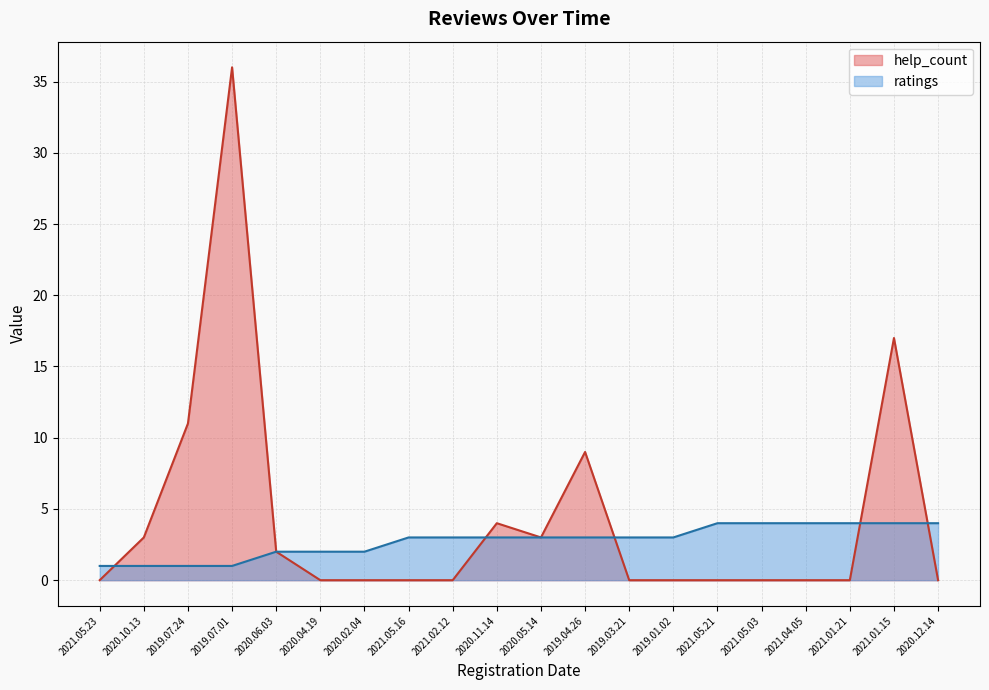

List the series in order of their peak value, lowest first.

ratings, help_count